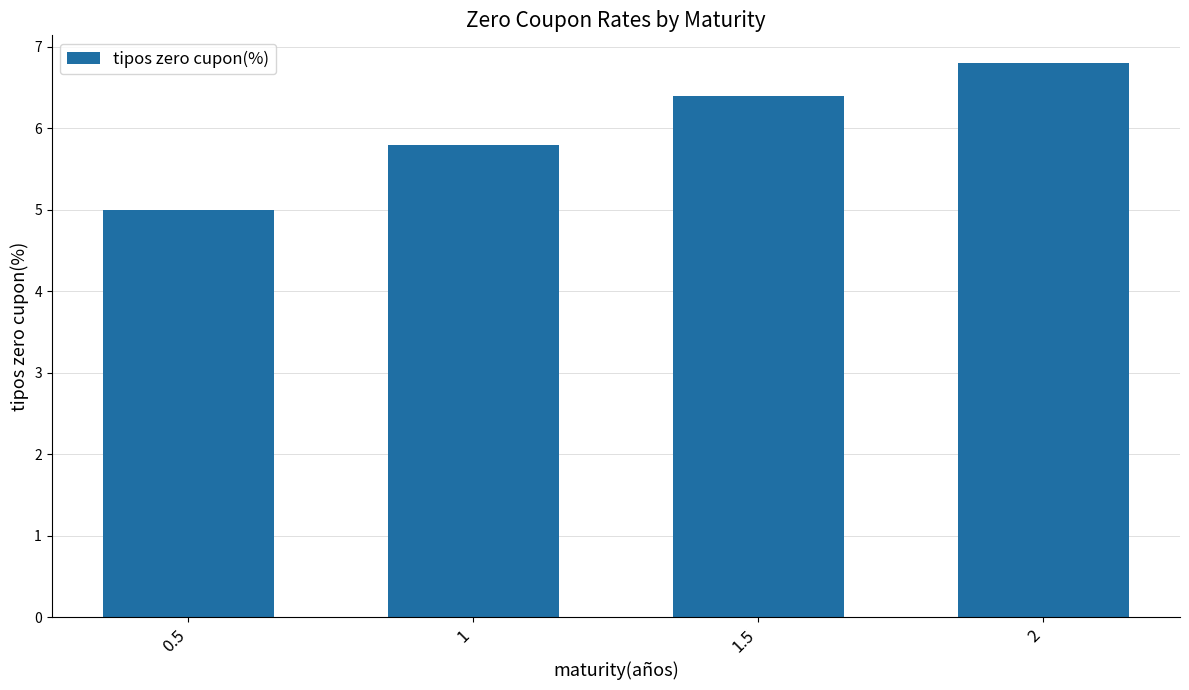

Where is the data nearest to the value 5?

0.5